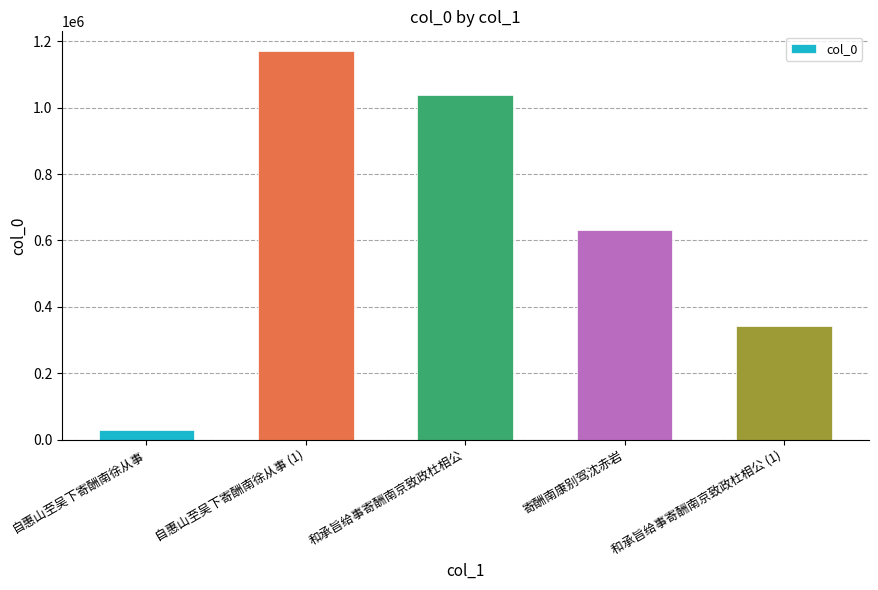

What is the difference between the maximum and second lowest values?

828774